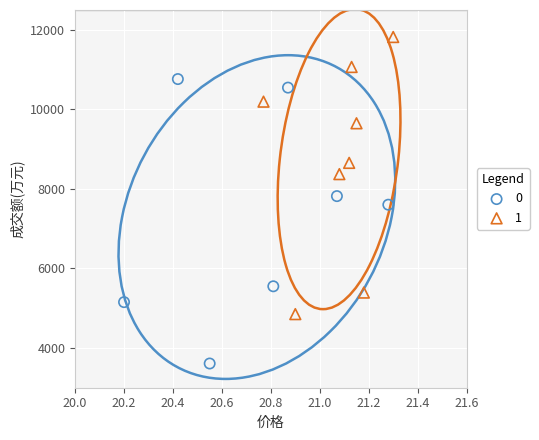

What are all the series names shown in the legend?

0, 1